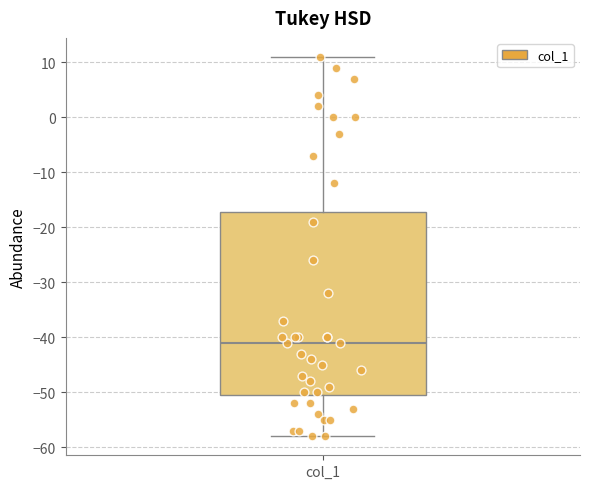

Transcribe this box plot: give where the median line is, the range the box spans, and where the two whiskers end, as read against the y-axis. The values are not printed on the chart, so give them approximately, as read against the axis.

median -41, box -50 to -17, whiskers -58 to 11